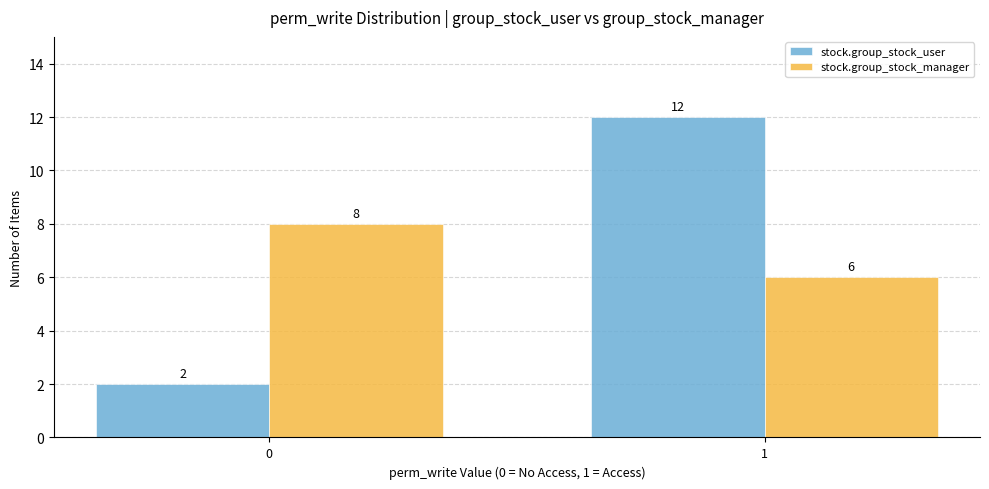

Reading left to right, what are all the values shown in this chart?

stock.group_stock_user: 2	12
stock.group_stock_manager: 8	6